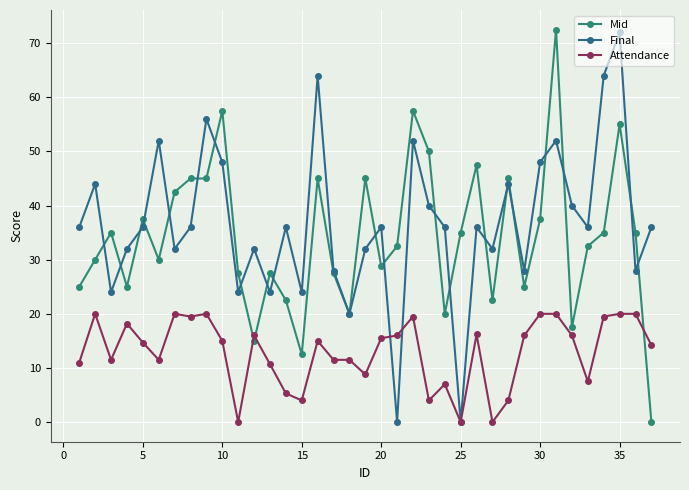

What are all the series names shown in the legend?

Mid, Final, Attendance